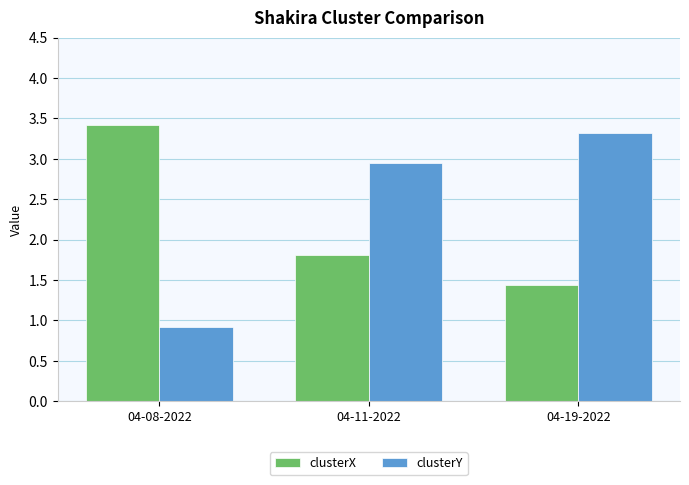

Rank the series by their average value, from lowest to highest.

clusterX, clusterY